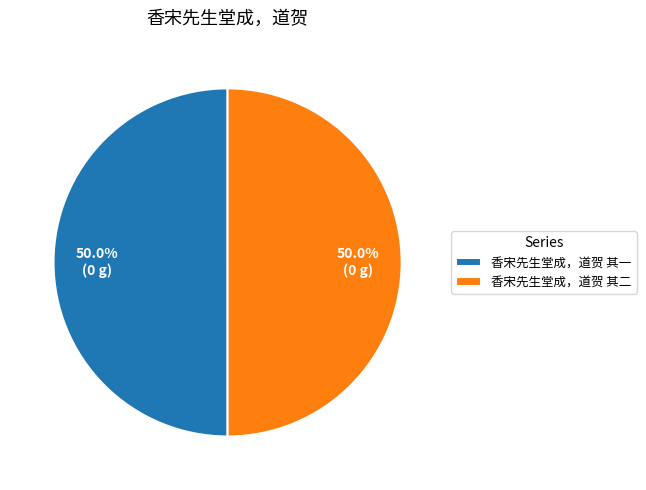

Combined, do 香宋先生堂成，道贺 其二 and 香宋先生堂成，道贺 其一 account for over 50%?

Yes